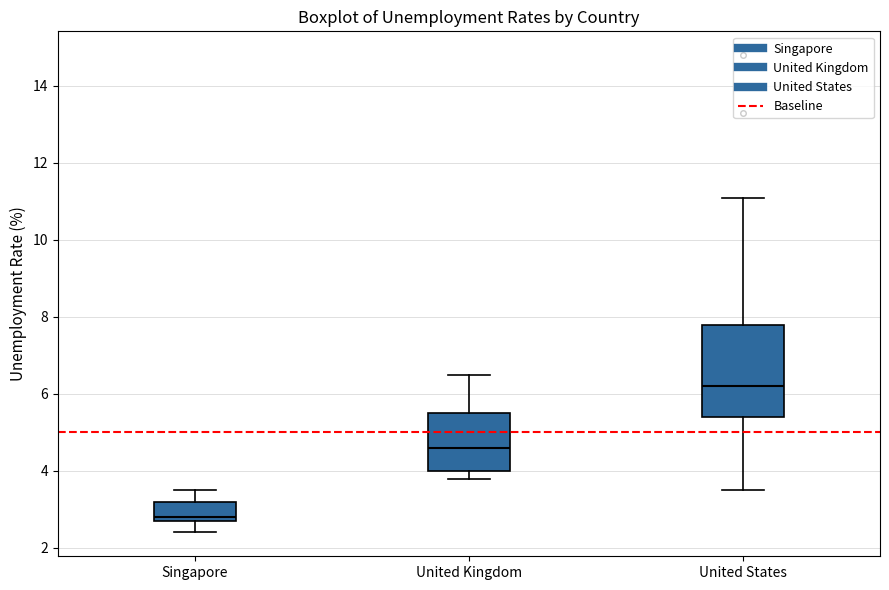

Which box's median line is the highest?

United States